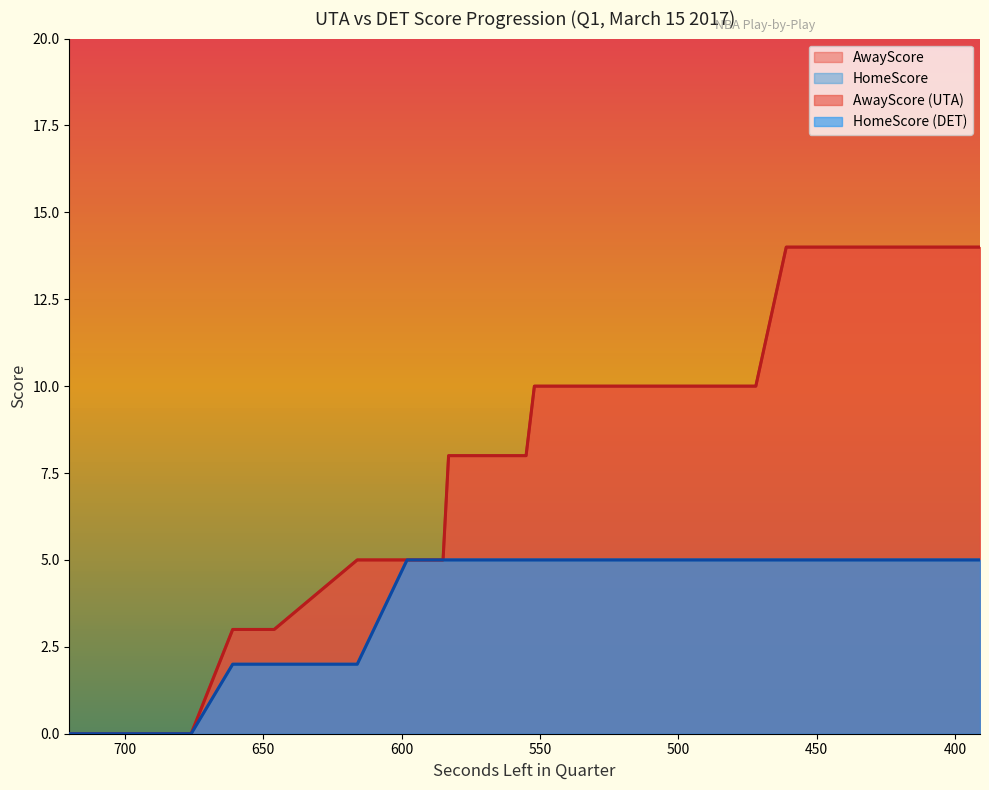

What is the value of the HomeScore point at the 34th from the left?

5